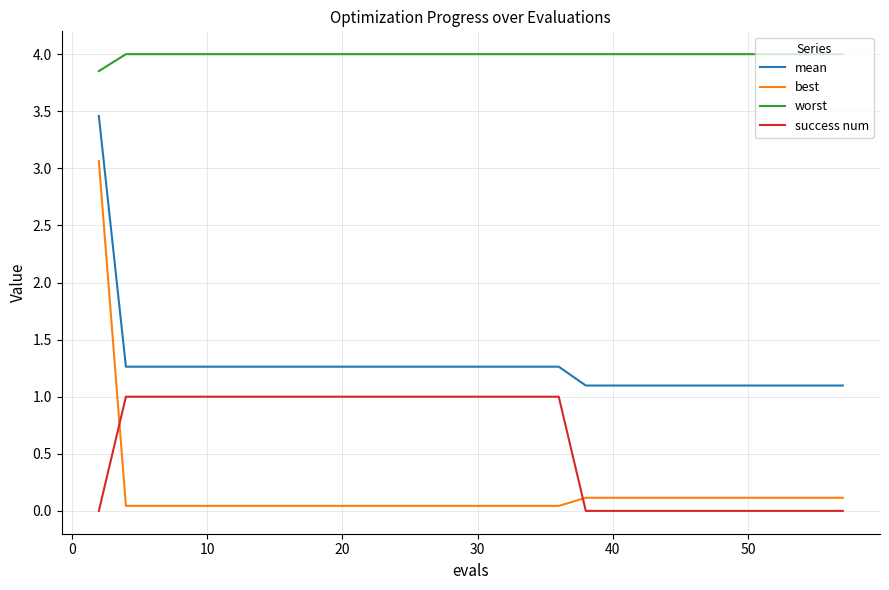

Which series has the largest total across all categories?

worst